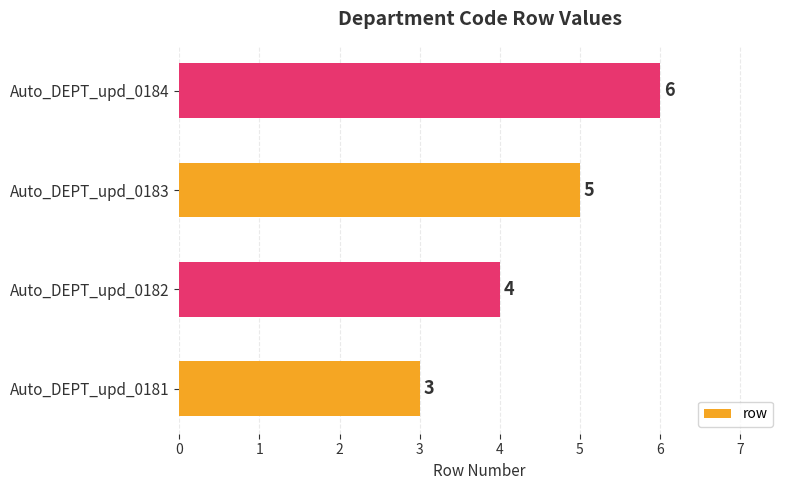

Count the values in the range 4 to 6.

3